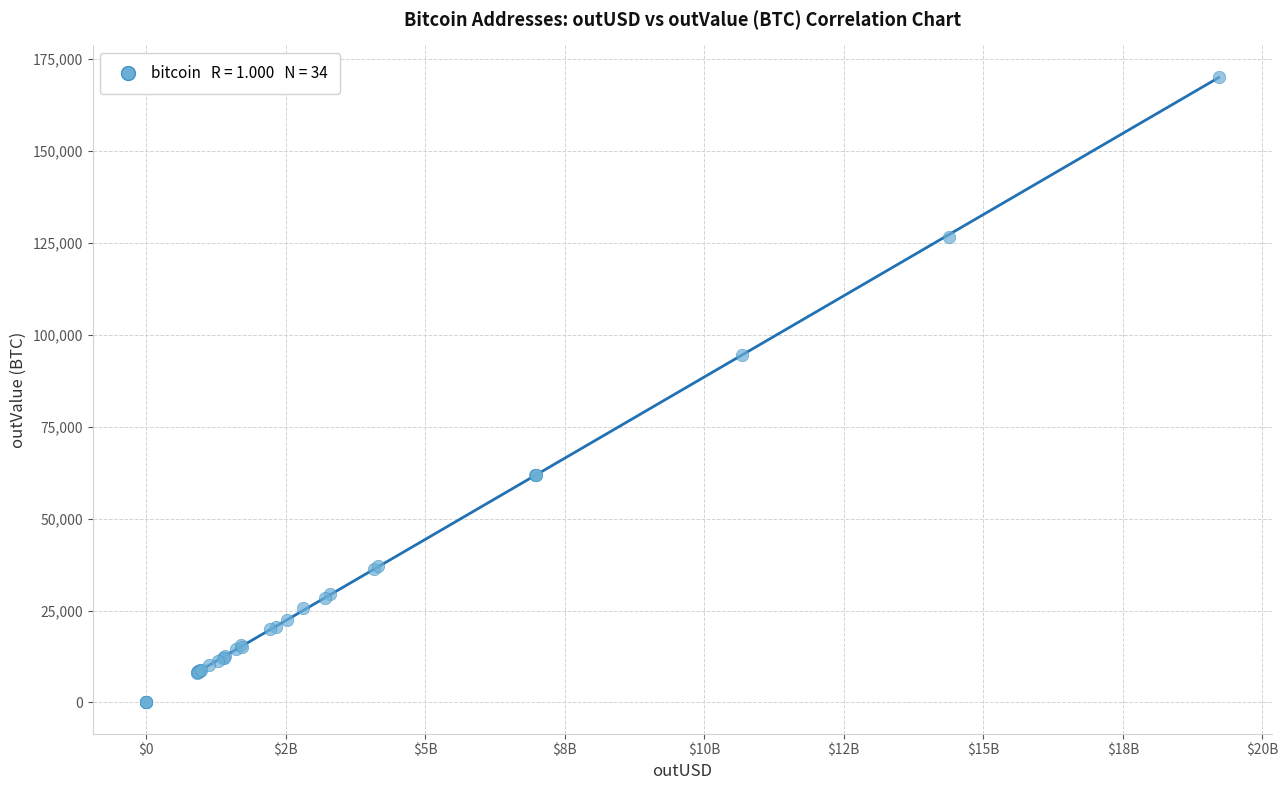

What Y value in the scatter plot is closest to 85117?

94601.1